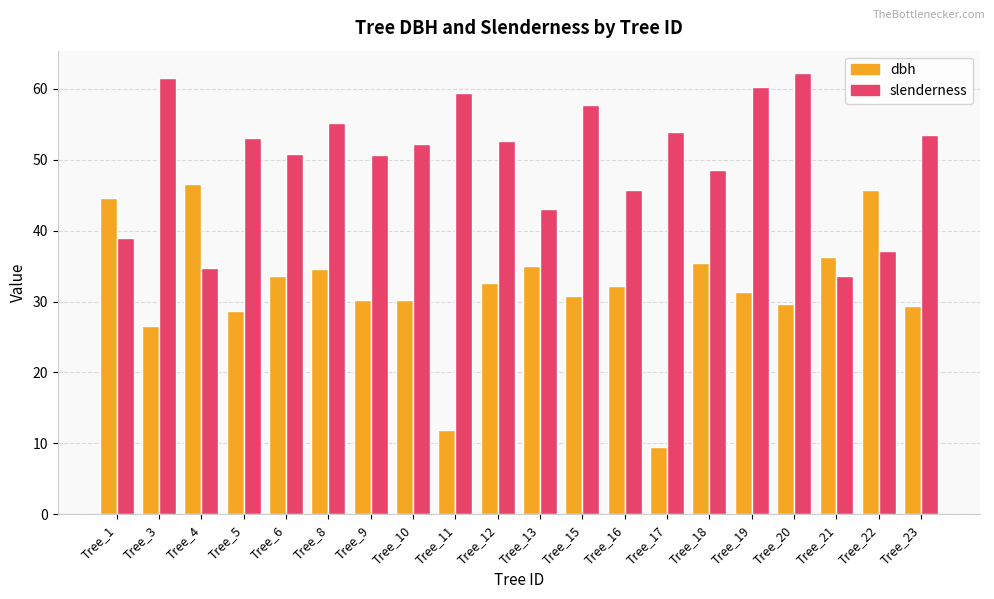

At how many categories does at least one series exceed 17?

20